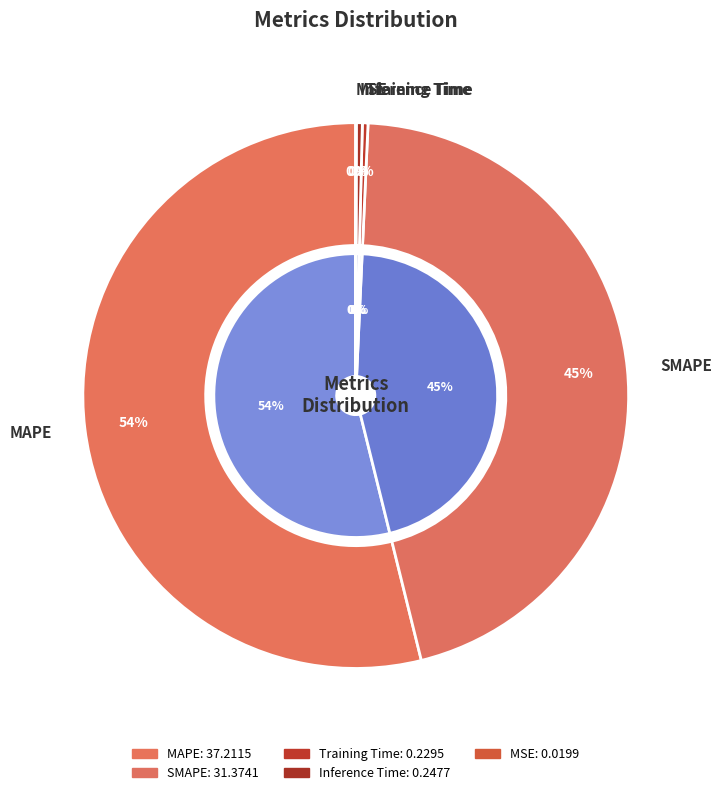

Which slice is the smallest?

MSE